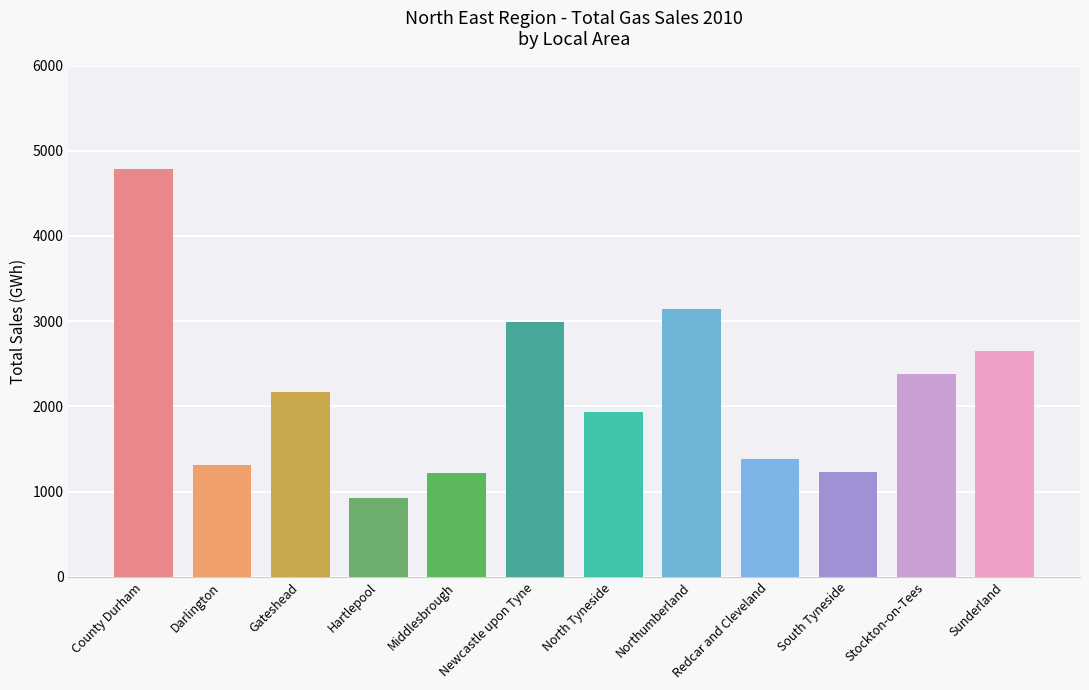

The chart shows a value of 826.8 at Redcar and Cleveland. True or false?

False